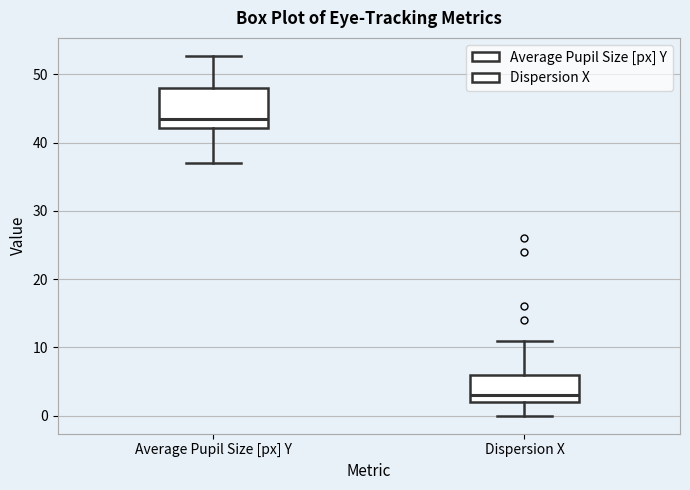

Reading left to right, read every box against the y-axis: the position of its median line, the range the box covers, and the ends of its whiskers. The values are not printed on the chart, so give them approximately, as read against the axis.

Average Pupil Size [px] Y: median 43, box 42 to 48, whiskers 37 to 53
Dispersion X: median 3, box 2 to 6, whiskers 0 to 11